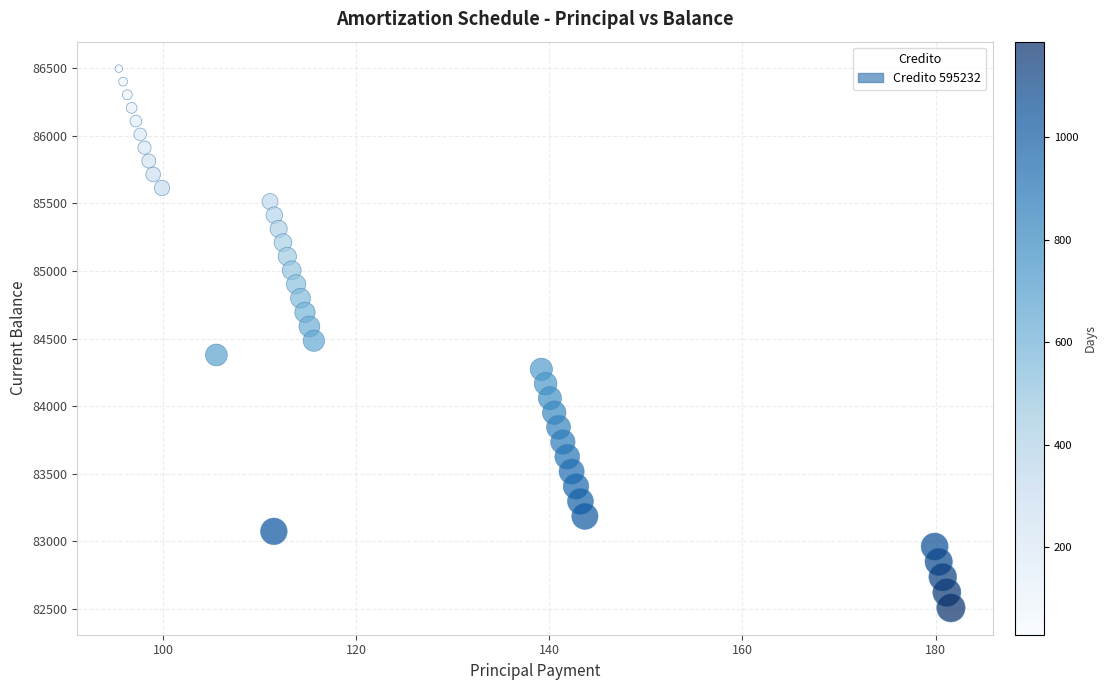

What is the range of X values (max minus min)?

86.2